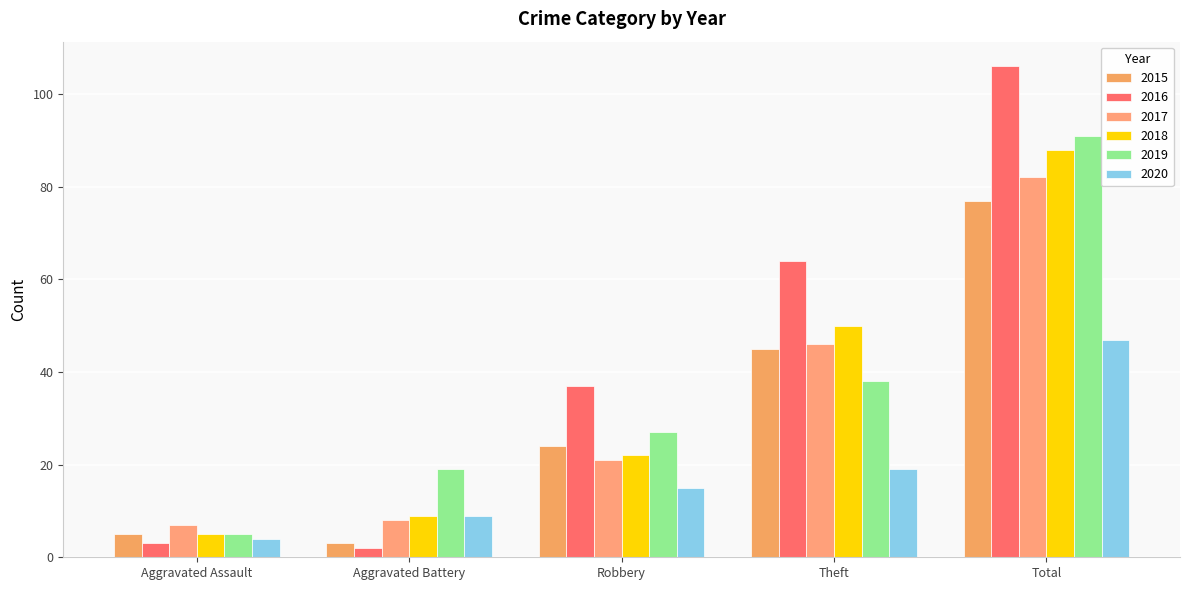

What is the difference between the maximum and minimum values in the 2016 series?

104